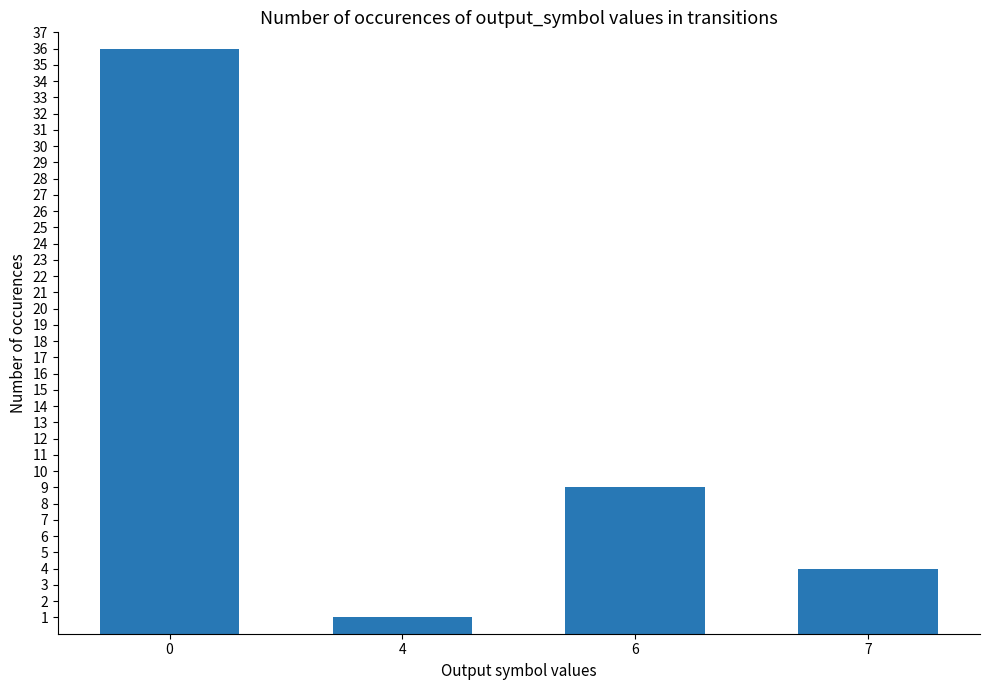

How many bars are there in total?

4